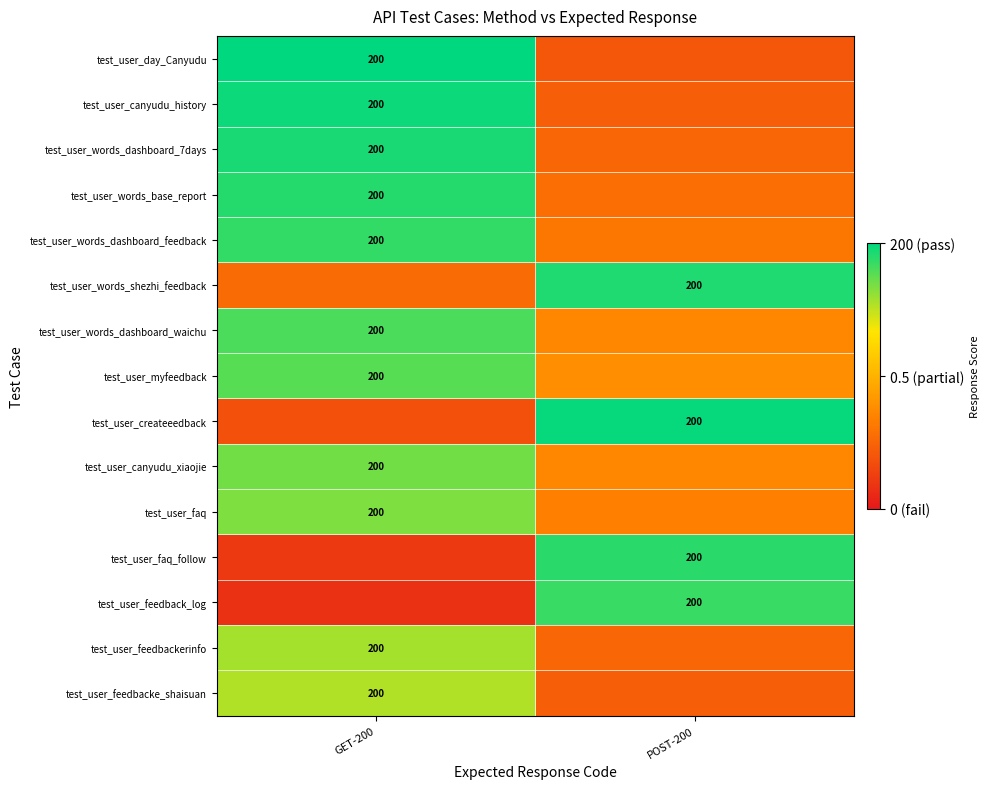

Reading right to left, what are all the values shown in this chart?

row_0: 0.2	1.0
row_1: 0.2	1.0
row_2: 0.3	1.0
row_3: 0.3	0.9
row_4: 0.3	0.9
row_5: 1.0	0.3
row_6: 0.4	0.9
row_7: 0.4	0.9
row_8: 1.0	0.2
row_9: 0.4	0.8
row_10: 0.3	0.8
row_11: 0.9	0.1
row_12: 0.9	0.1
row_13: 0.3	0.8
row_14: 0.2	0.8